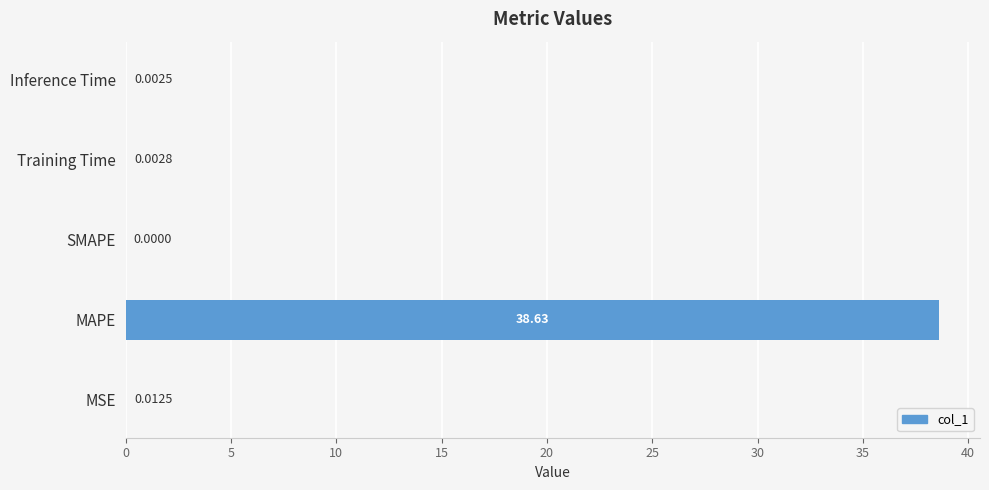

What is the sum of all values?

38.6